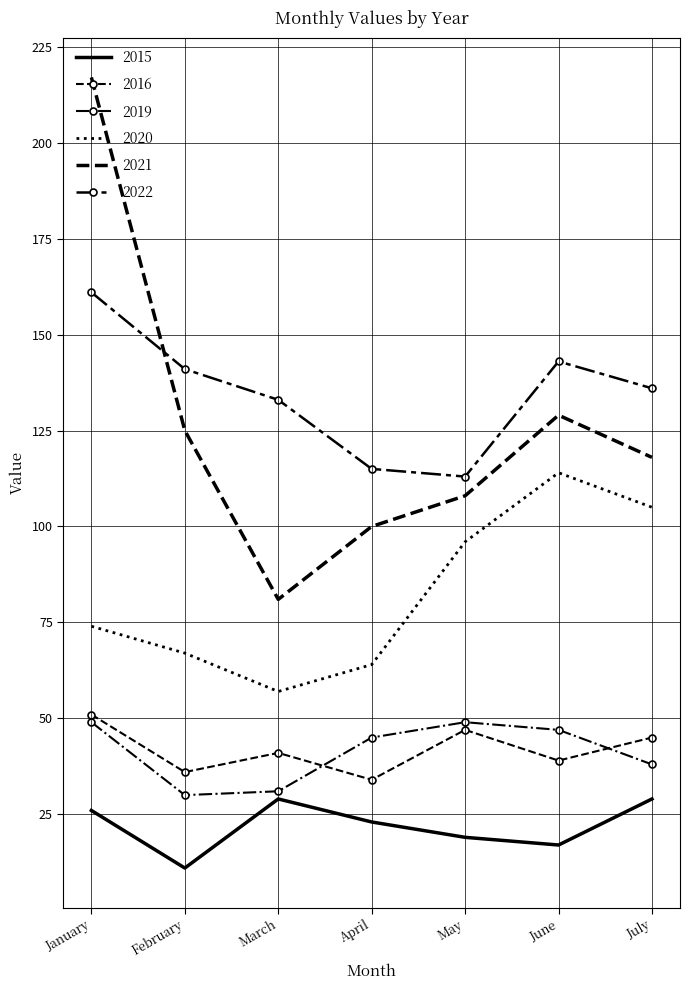

What is the value of the 2016 point at the 6th from the left?

39